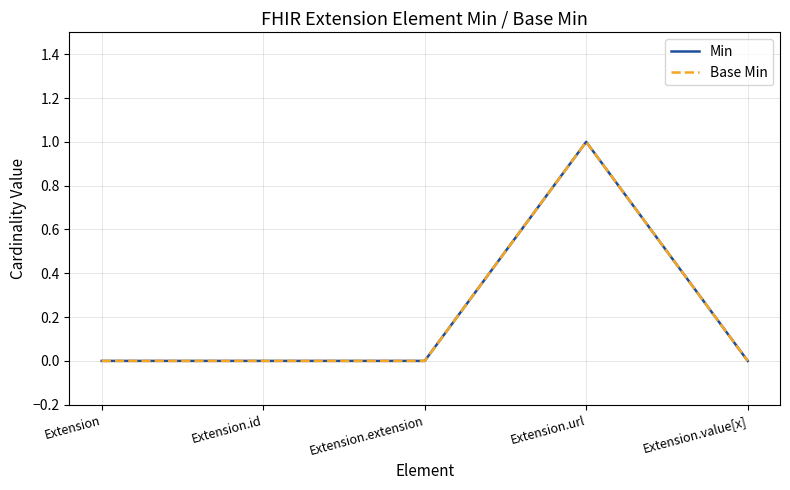

True or false: Min has more than 1 interior local peaks.

False